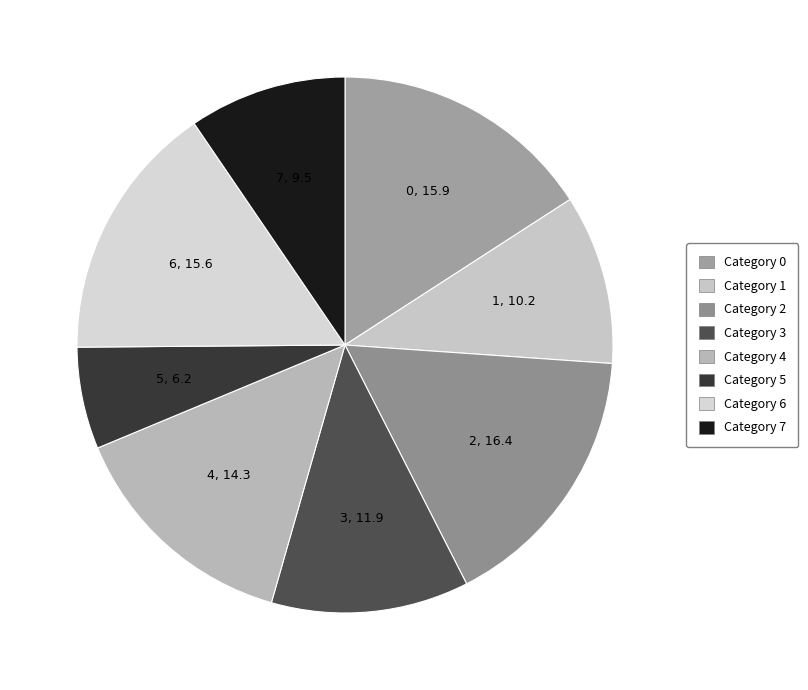

Count the number of slices in the pie.

8